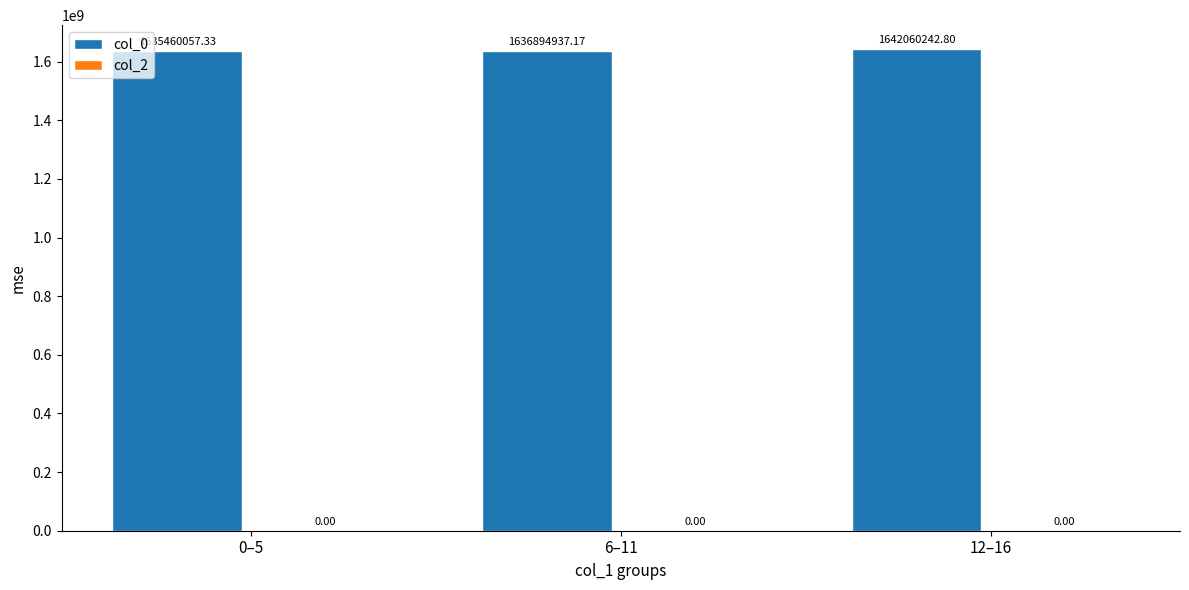

Rank the categories by value from highest to lowest.

12–16, 6–11, 0–5